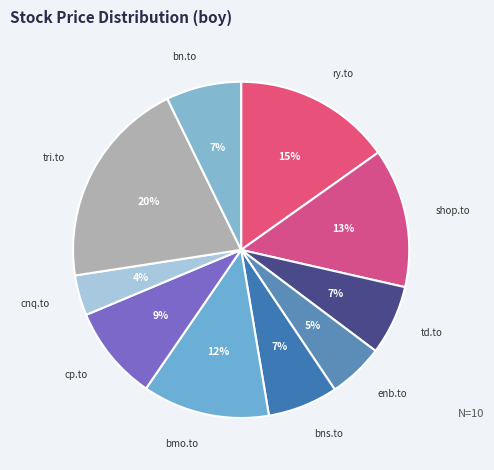

Does cp.to represent more than half of the total?

No